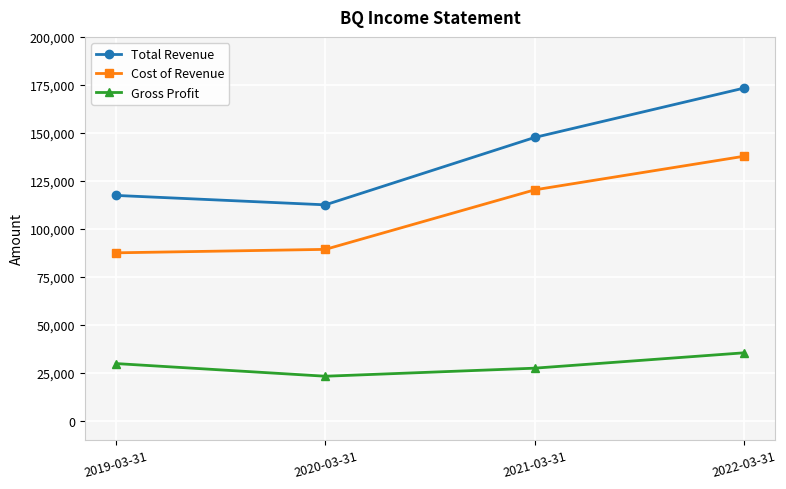

List the series in order of their overall mean, highest first.

Total Revenue, Cost of Revenue, Gross Profit